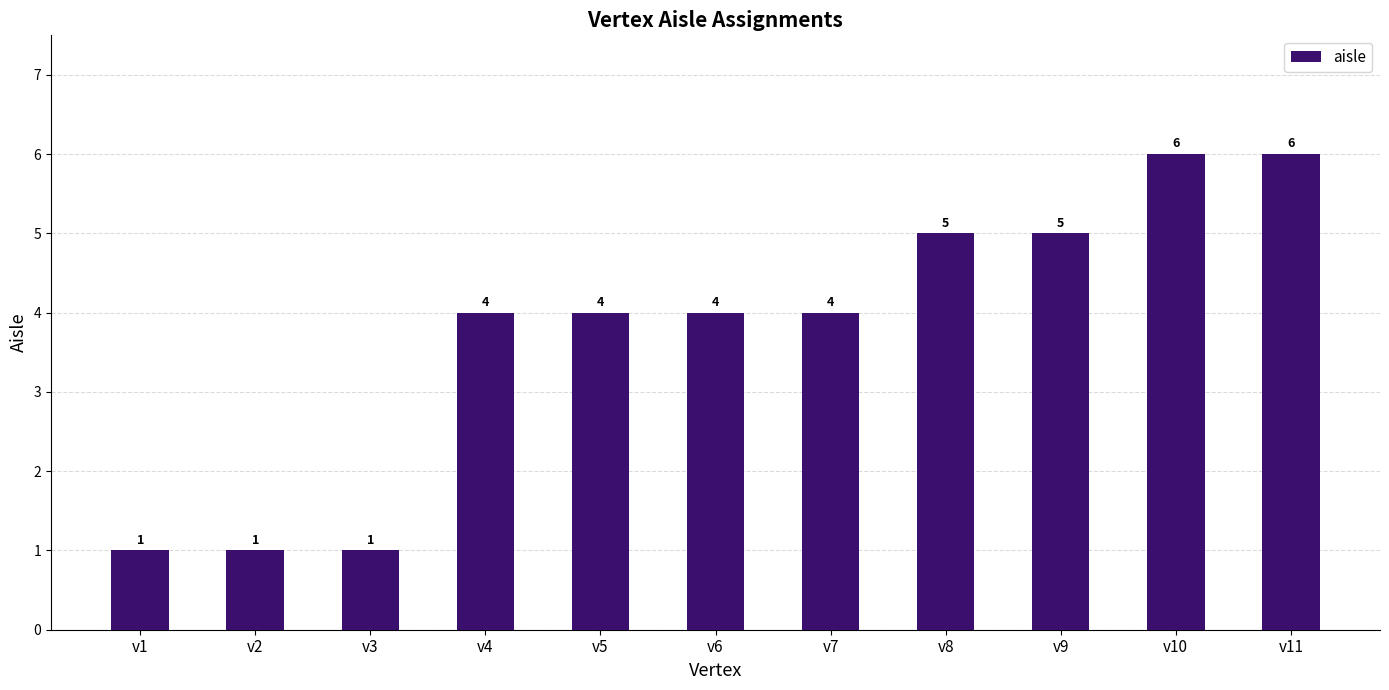

What is the difference between the values at v9 and v1?

4